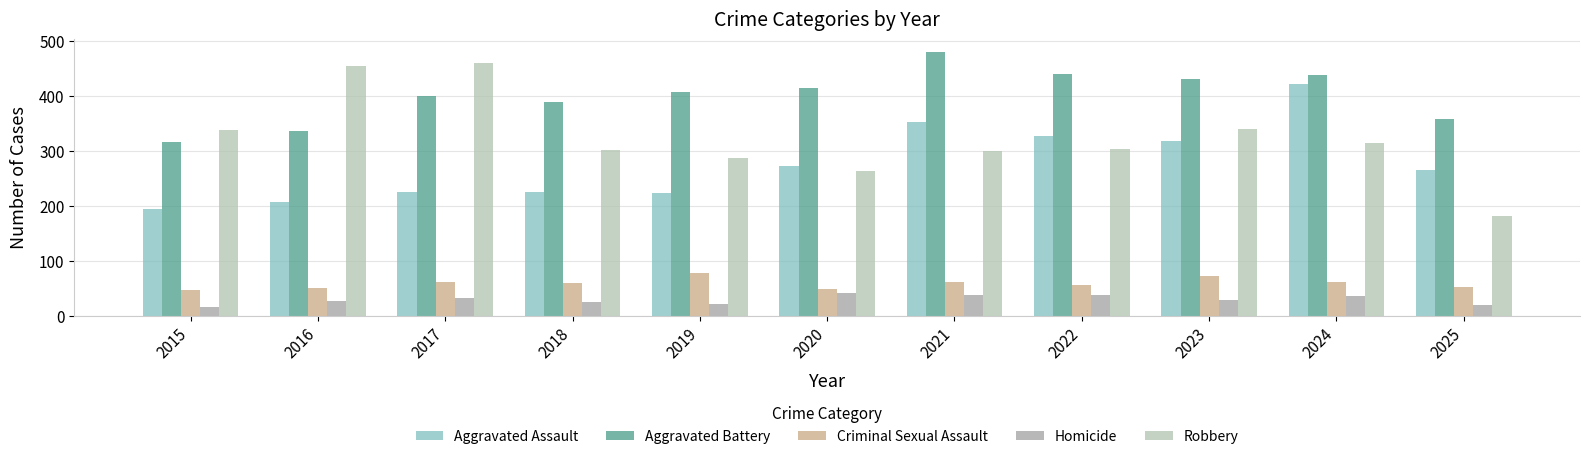

The value of Criminal Sexual Assault at 2016 is 89. True or false?

False